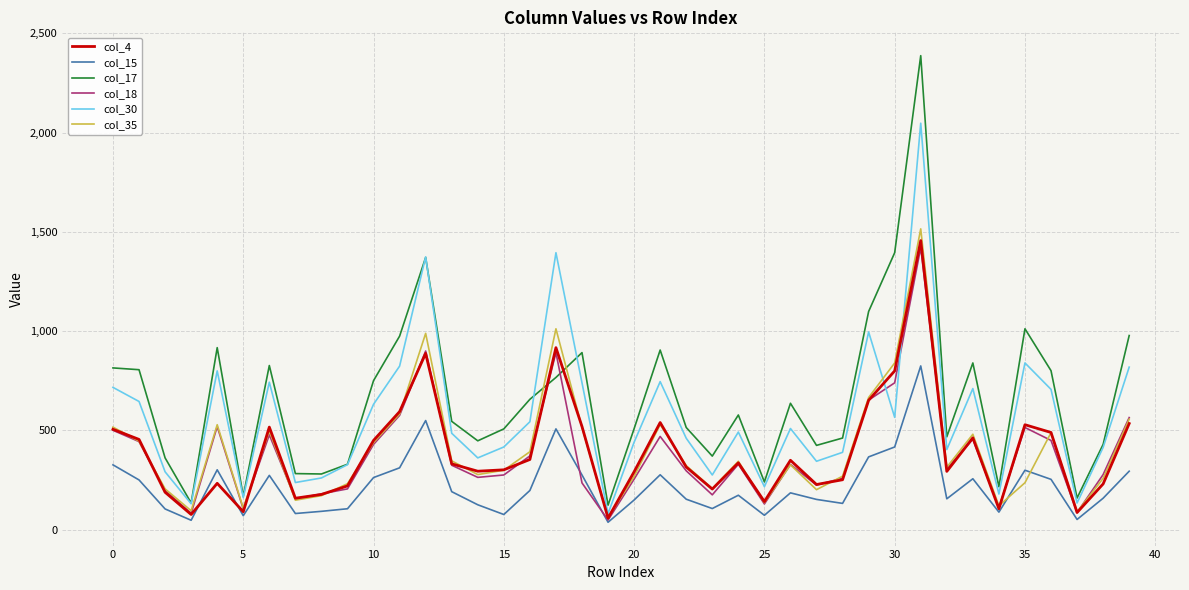

True or false: col_17 has more than 2 points higher than both neighbors.

True